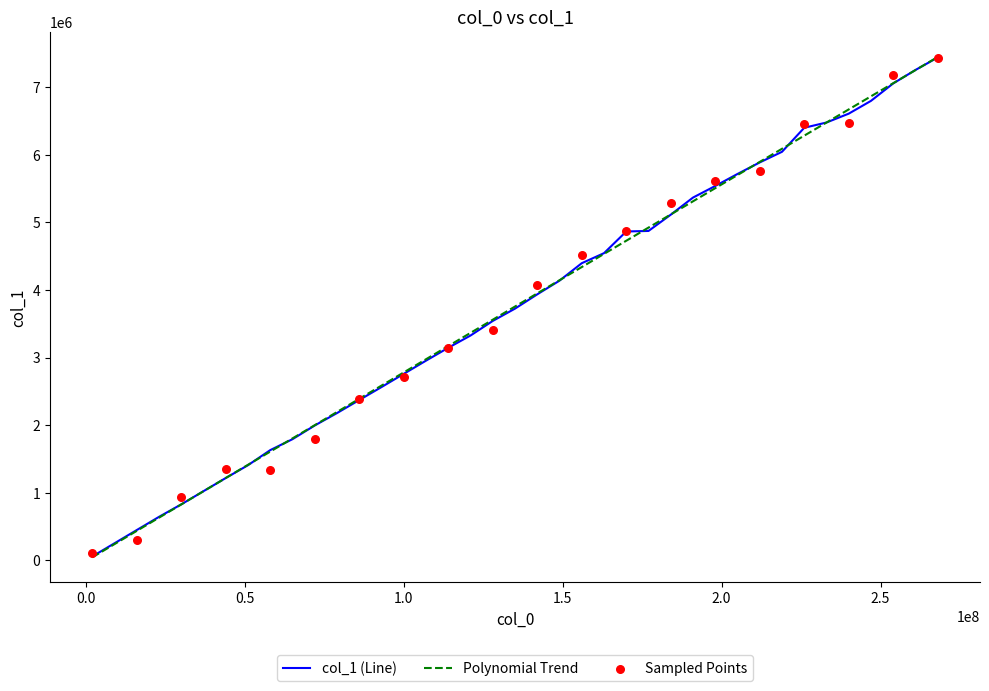

What is the ratio of the value at 37000000 to the value at 2000000?

17.9